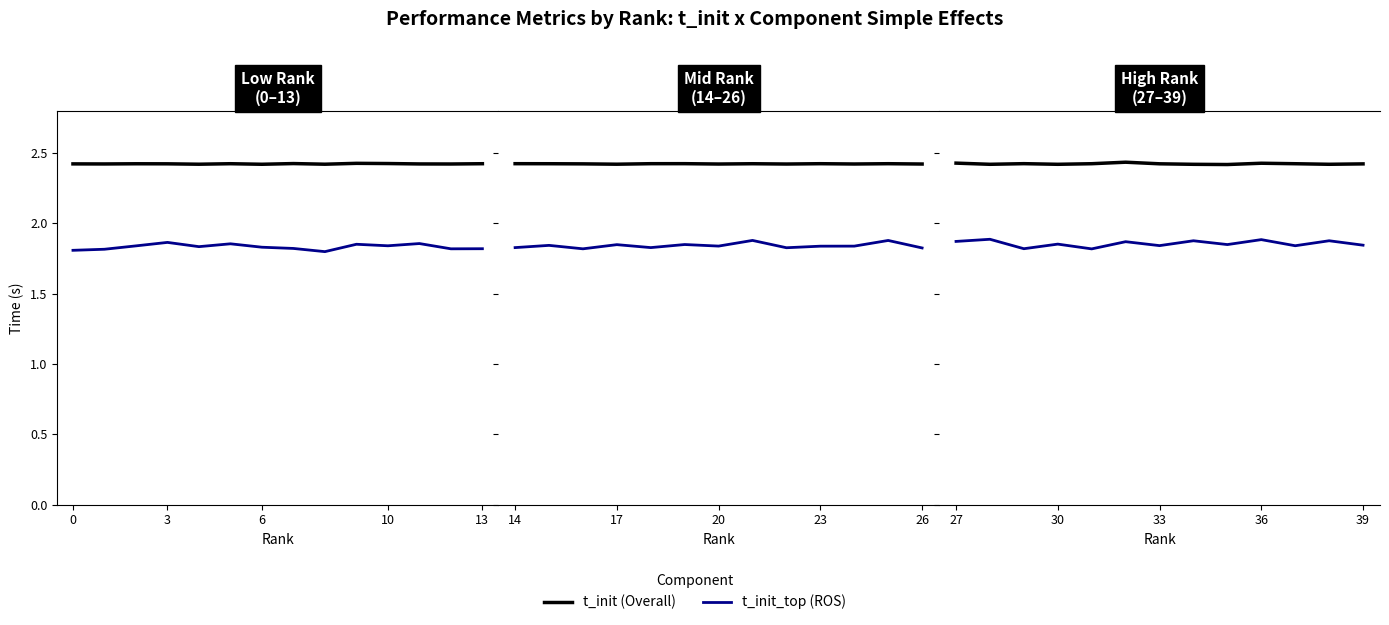

Which series has the largest range (max minus min)?

t_init_top